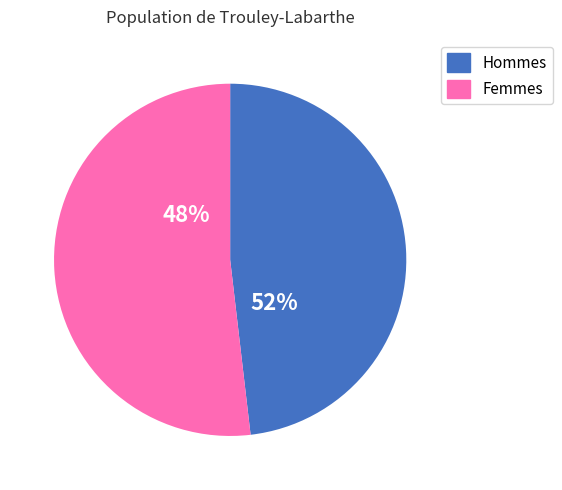

Is 4 the majority of the pie?

No